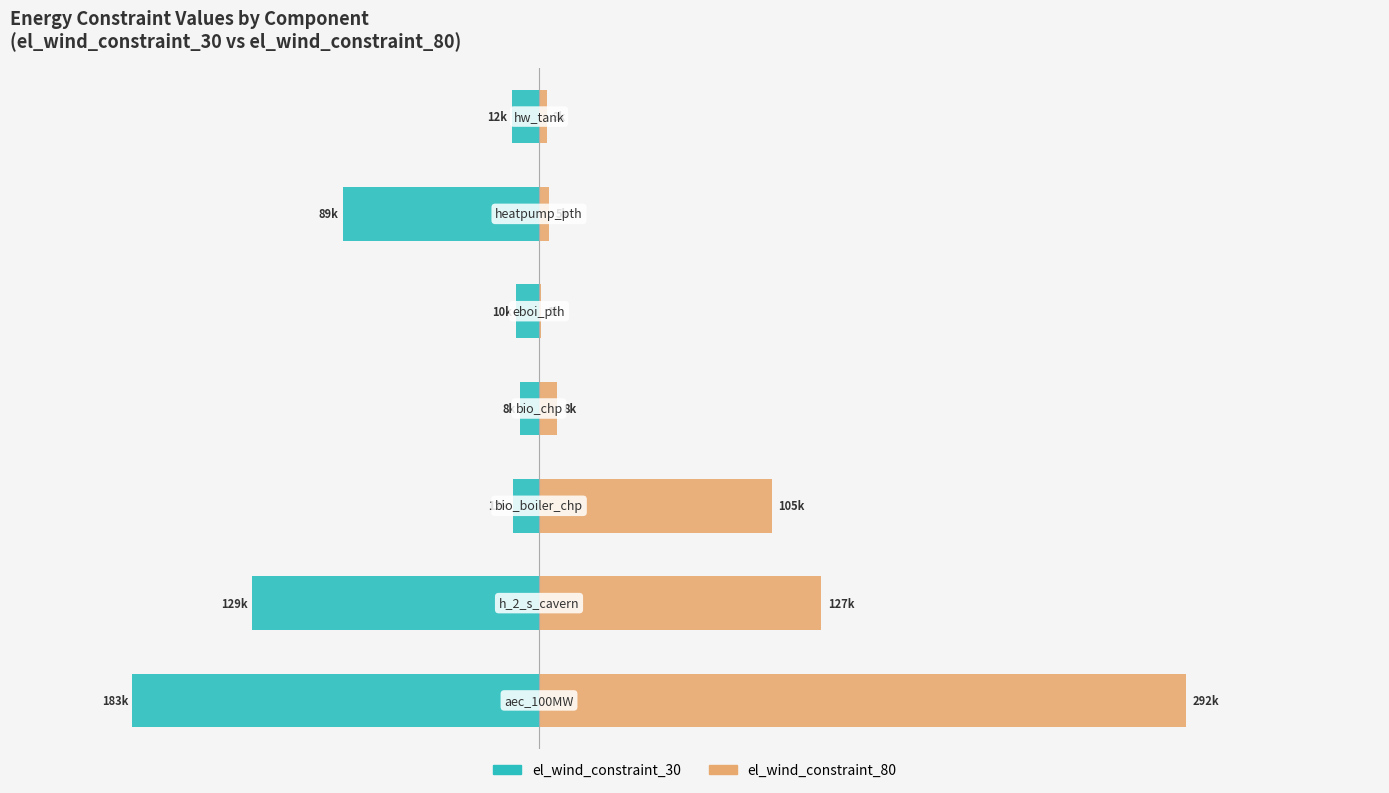

Is the value of el_wind_constraint_30 at 2 greater than the value of el_wind_constraint_80 at 0?

No